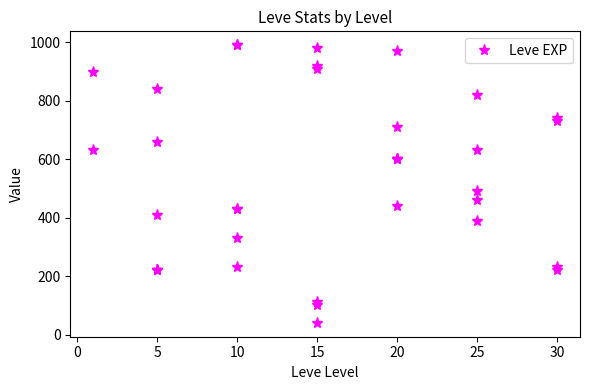

True or false: there are more than 1 points higher than both neighbors.

True